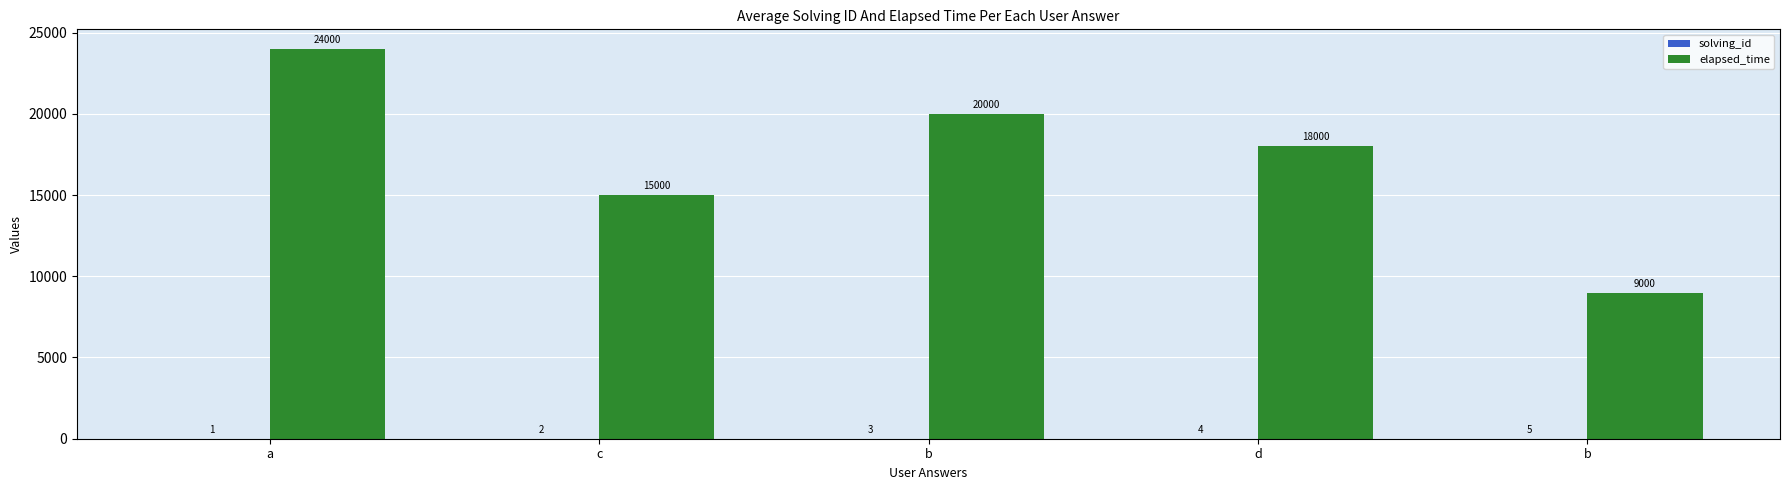

At which category is the sum across all series the highest?

a